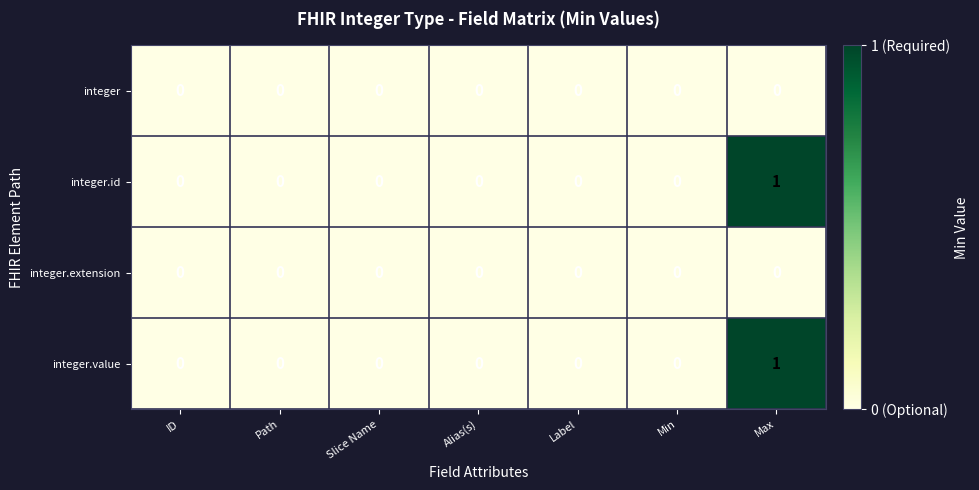

How many positive values does the integer.value series have?

1